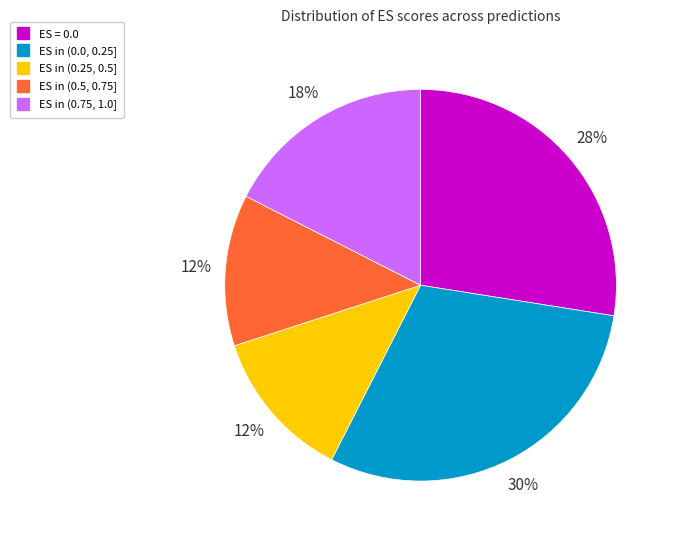

Does any single category account for the majority?

No